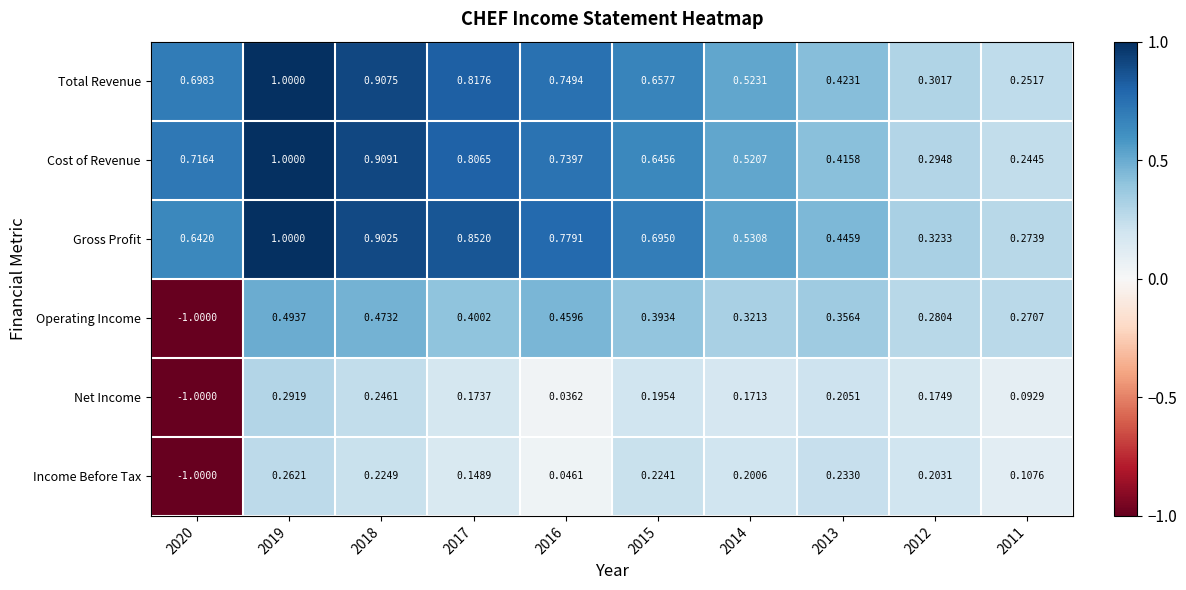

Count the number of categories in the chart.

10